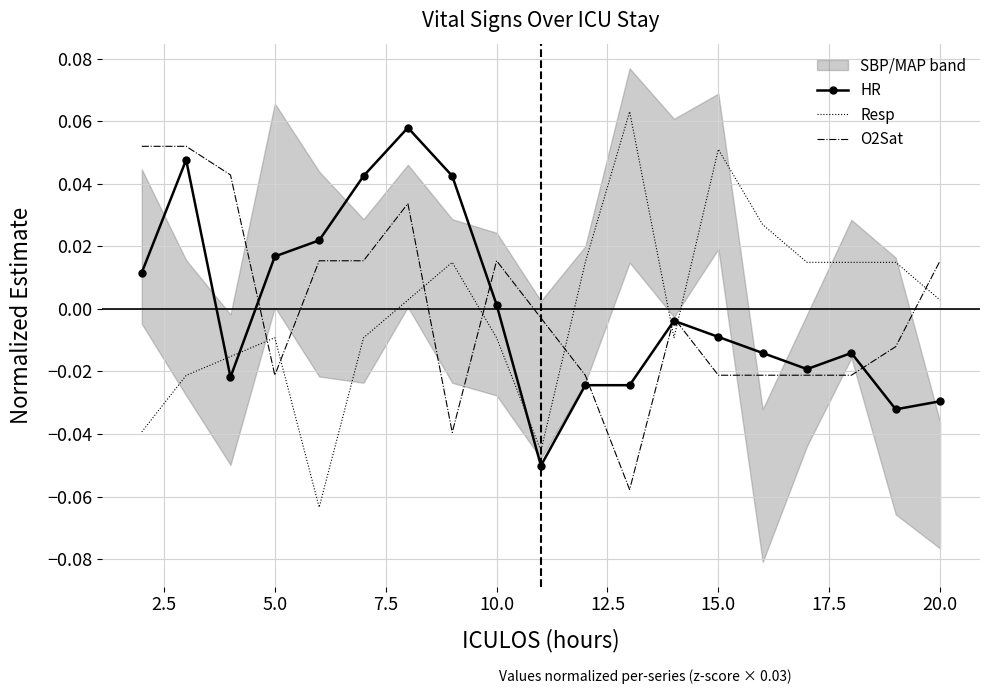

Which series ends up on top after the final intersection of Resp and HR?

Resp